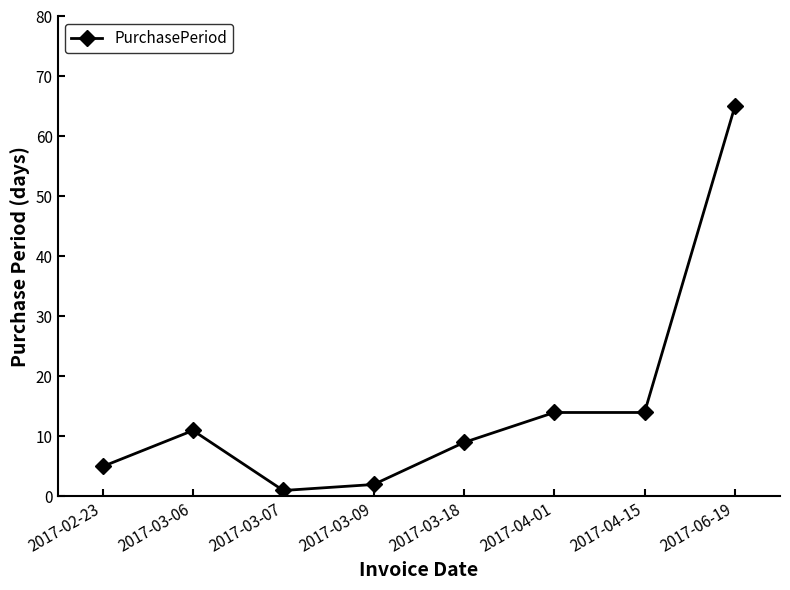

What is the value of the 8th point from the left?

65